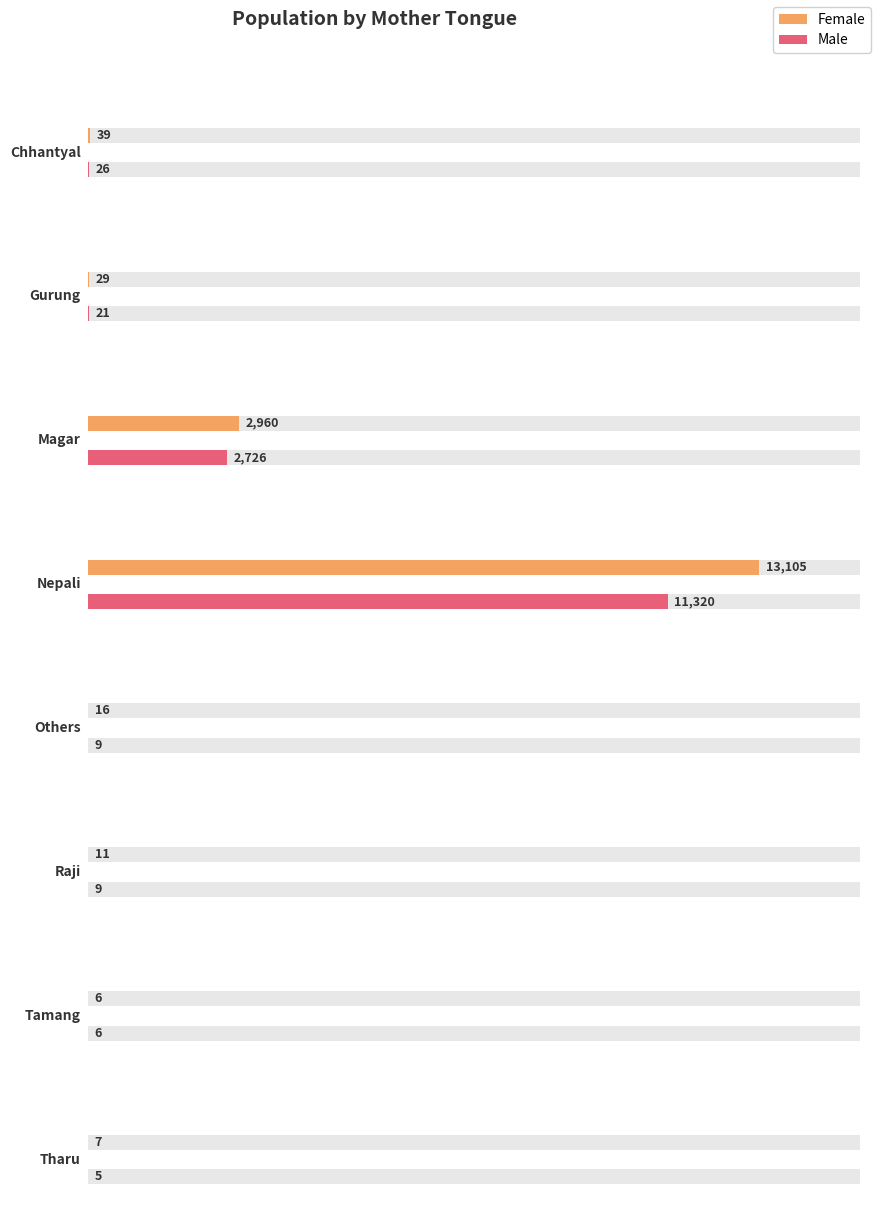

Reading left to right, transcribe all the data shown in this chart.

Female: Chhantyal=39	Gurung=29	Magar=2960	Nepali=13105	Others=16	Raji=11	Tamang=6	Tharu=7
Male: Chhantyal=26	Gurung=21	Magar=2726	Nepali=11320	Others=9	Raji=9	Tamang=6	Tharu=5